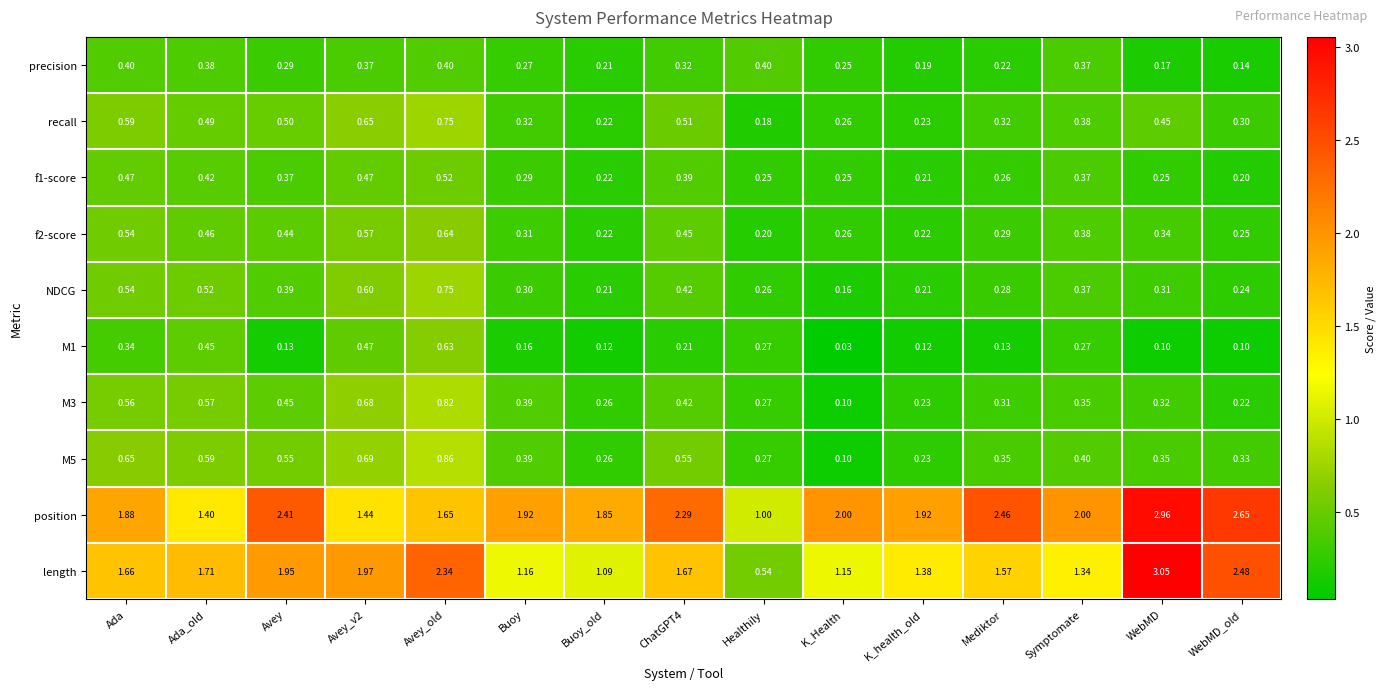

At which label does M5 reach its minimum?

K_Health